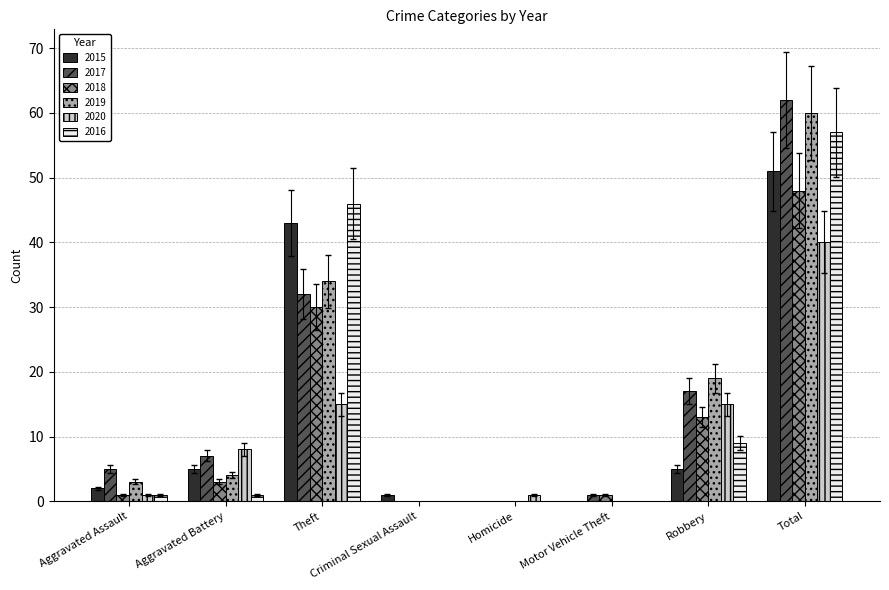

What is the highest value of the 2018 series?

48